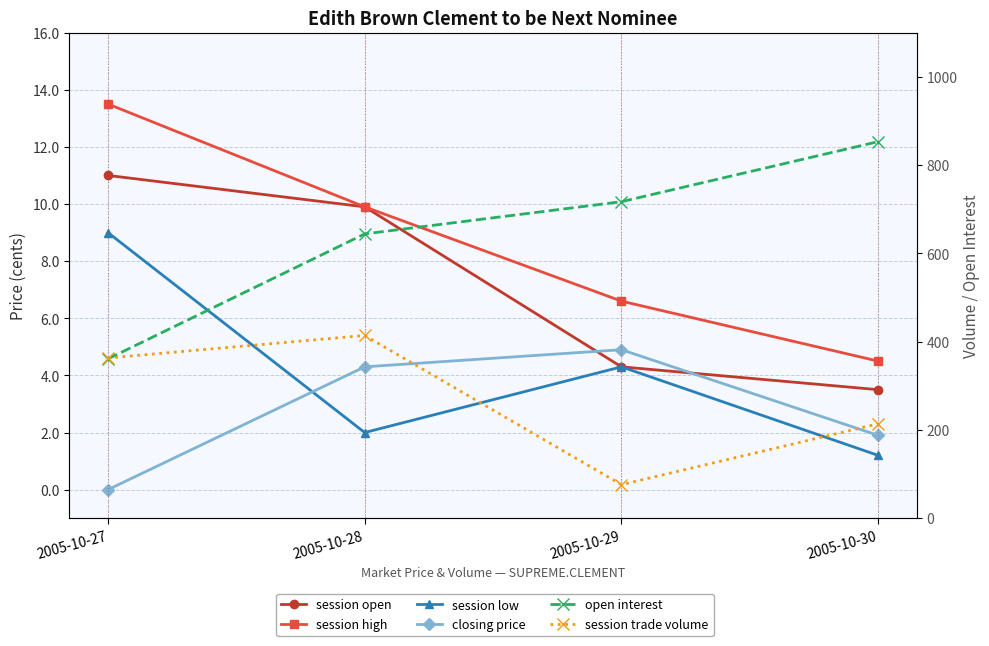

Between 2005-10-28 and 2005-10-30, which series saw the biggest shift?

open interest